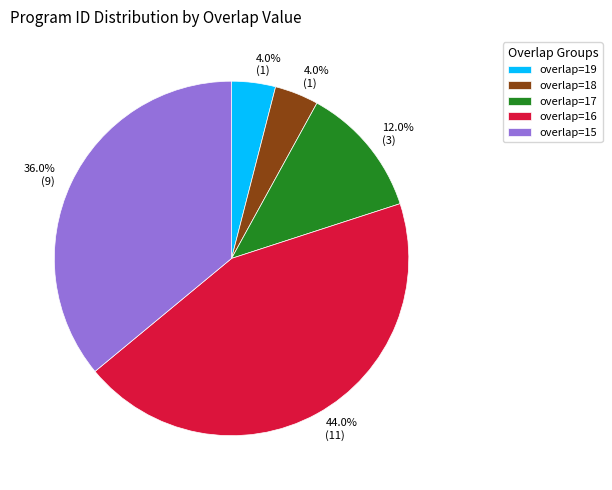

What is the largest slice in the pie chart?

overlap=16